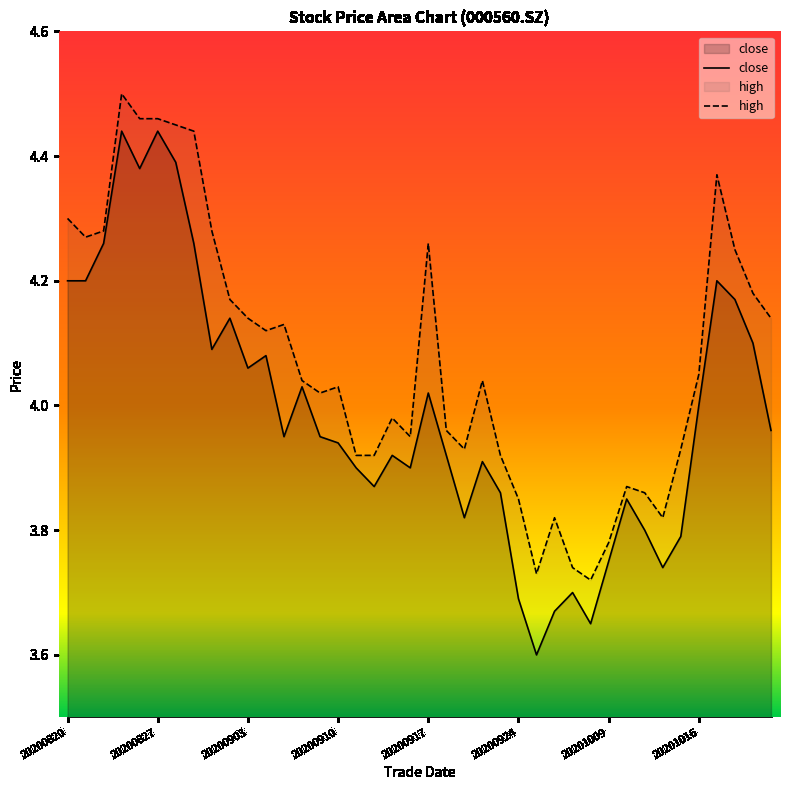

What is the difference between the highest and lowest values at 20201014?

0.1